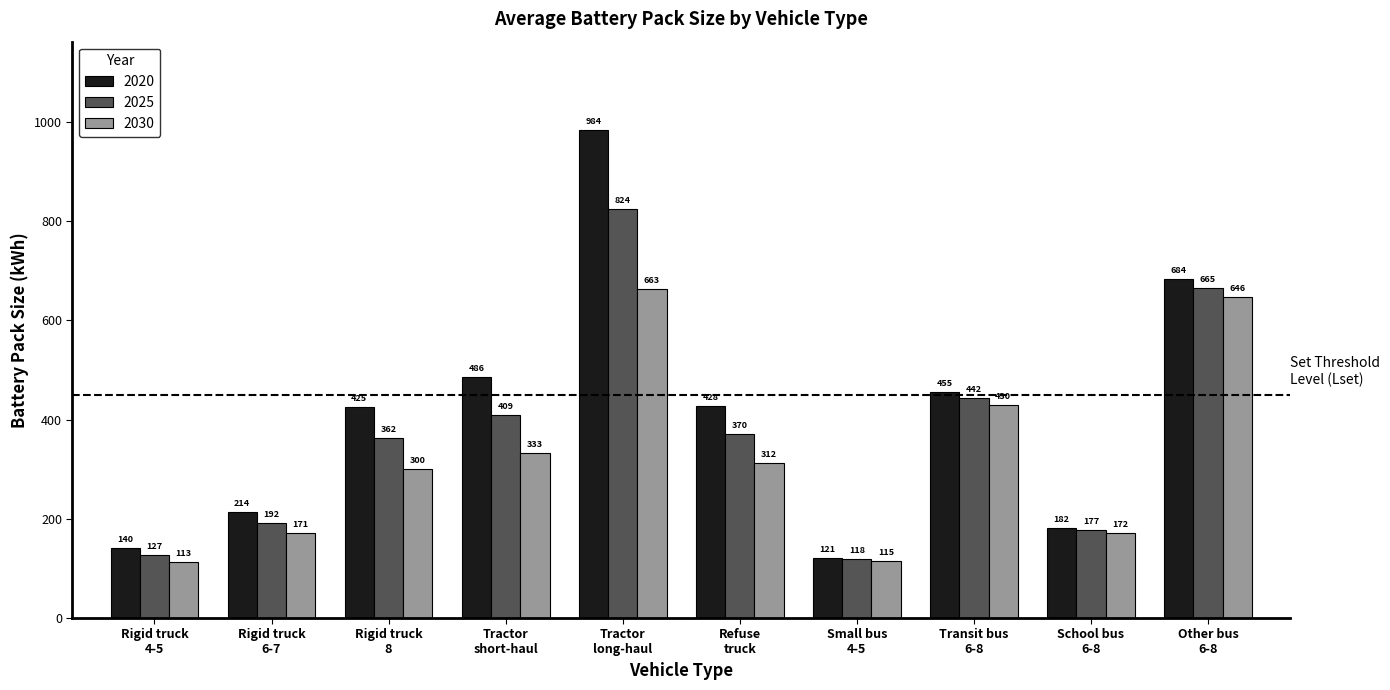

What position from the left is Tractor
long-haul?

5